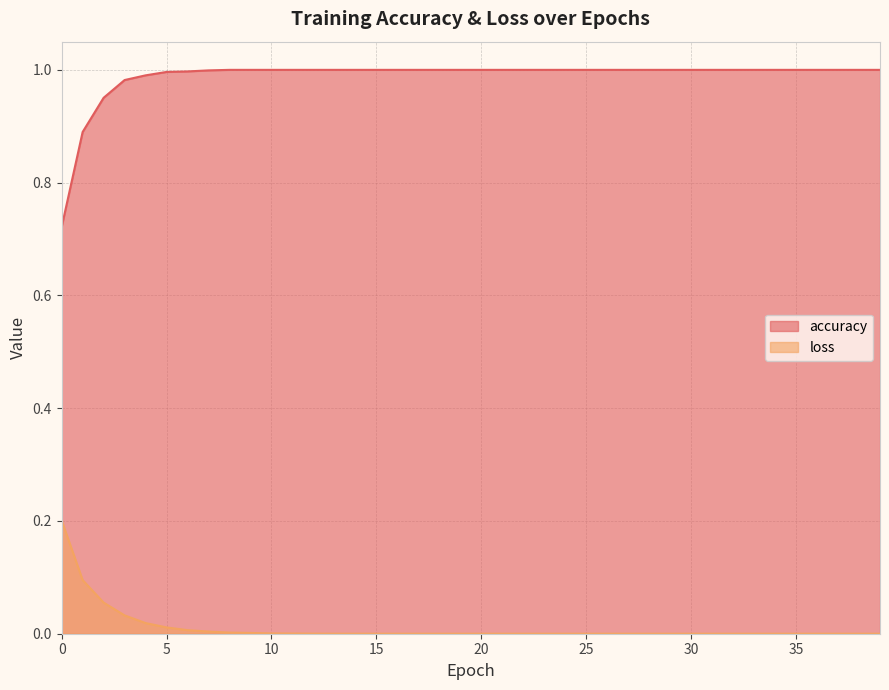

What is the total value across all series at 34?

1.0